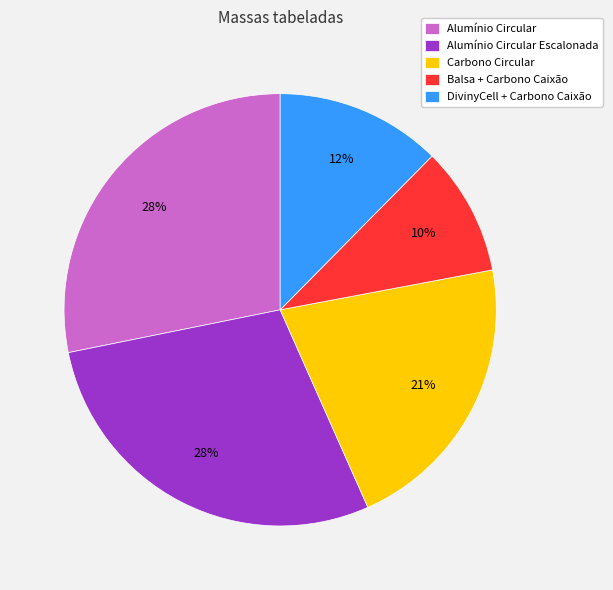

To the nearest percent, what is the average slice percentage?

20%